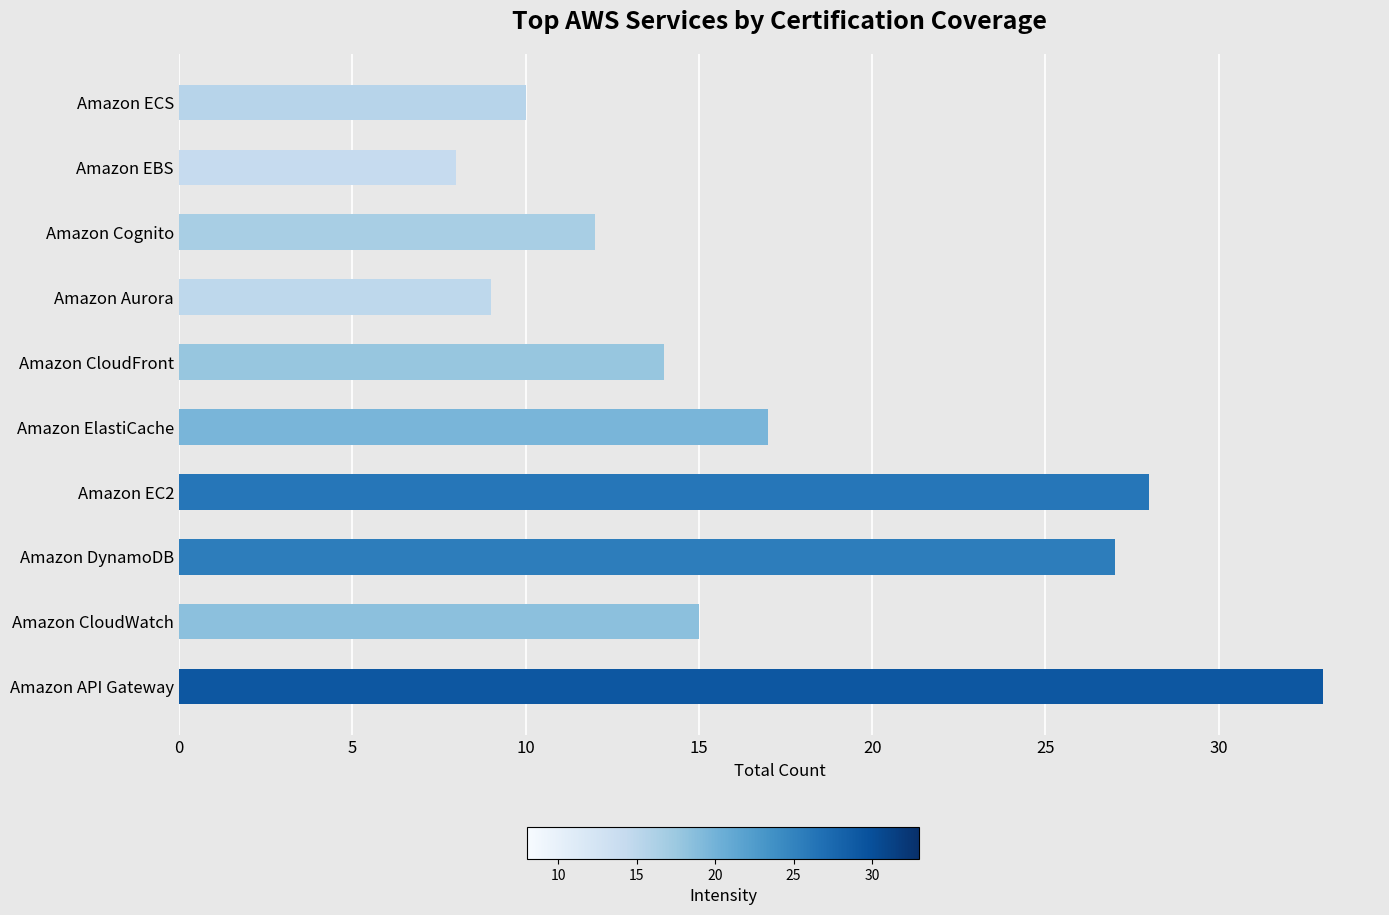

The chart shows a value of 3 at Amazon Aurora. True or false?

False